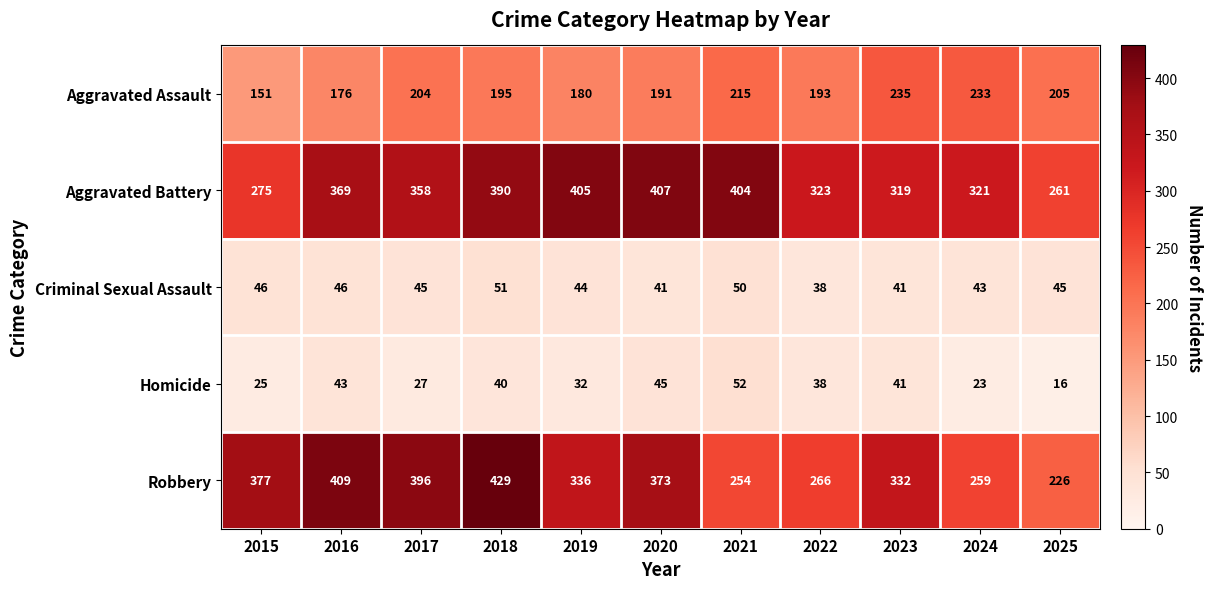

At which label is Aggravated Assault closest to 193?

2022